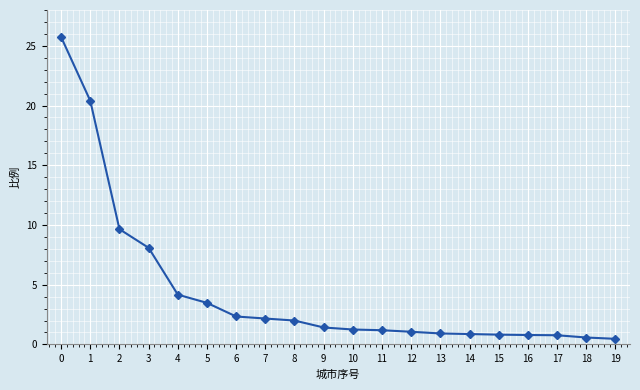

Approximately how many times larger is the value at 6 compared to 8?

1.2